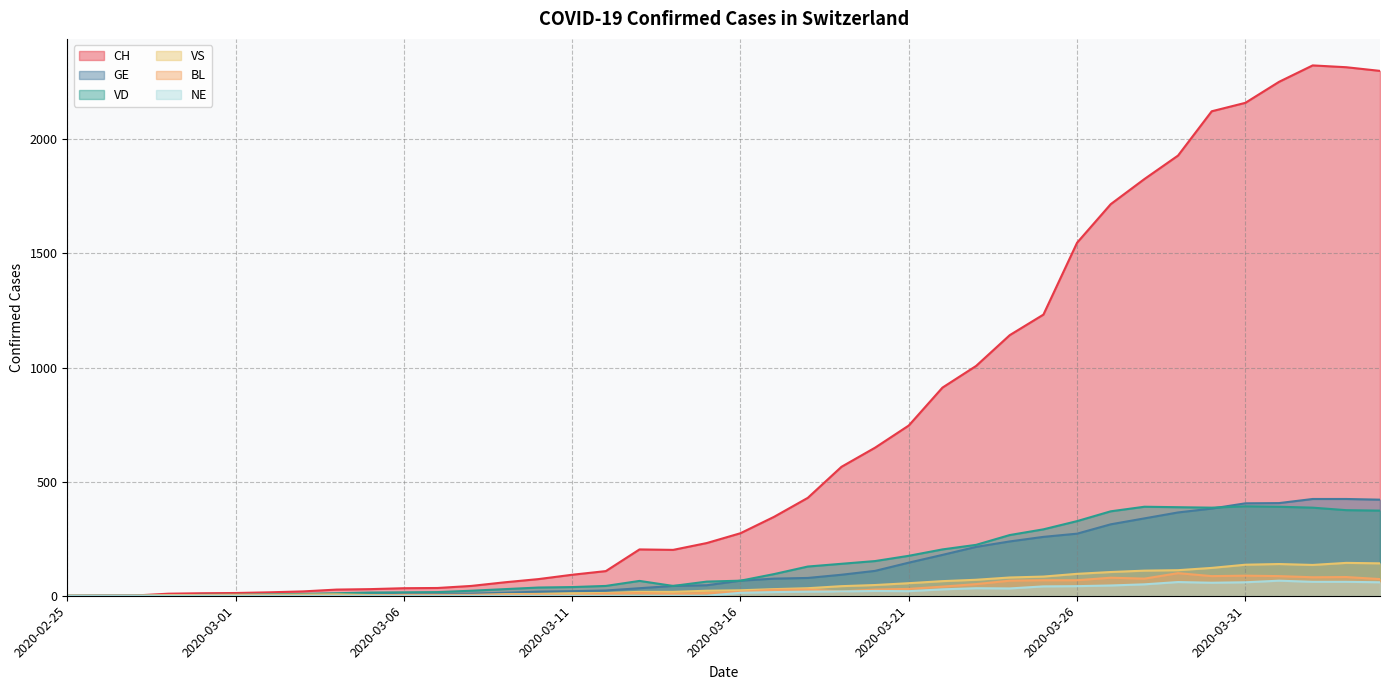

At how many categories does at least one series exceed 171?

23